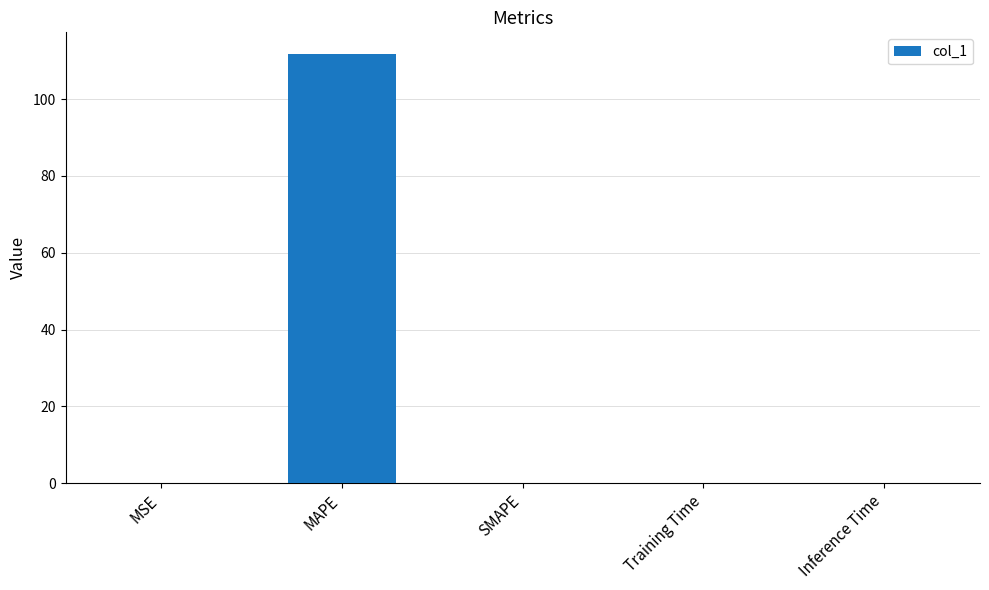

Which label corresponds to the largest value in the chart?

MAPE